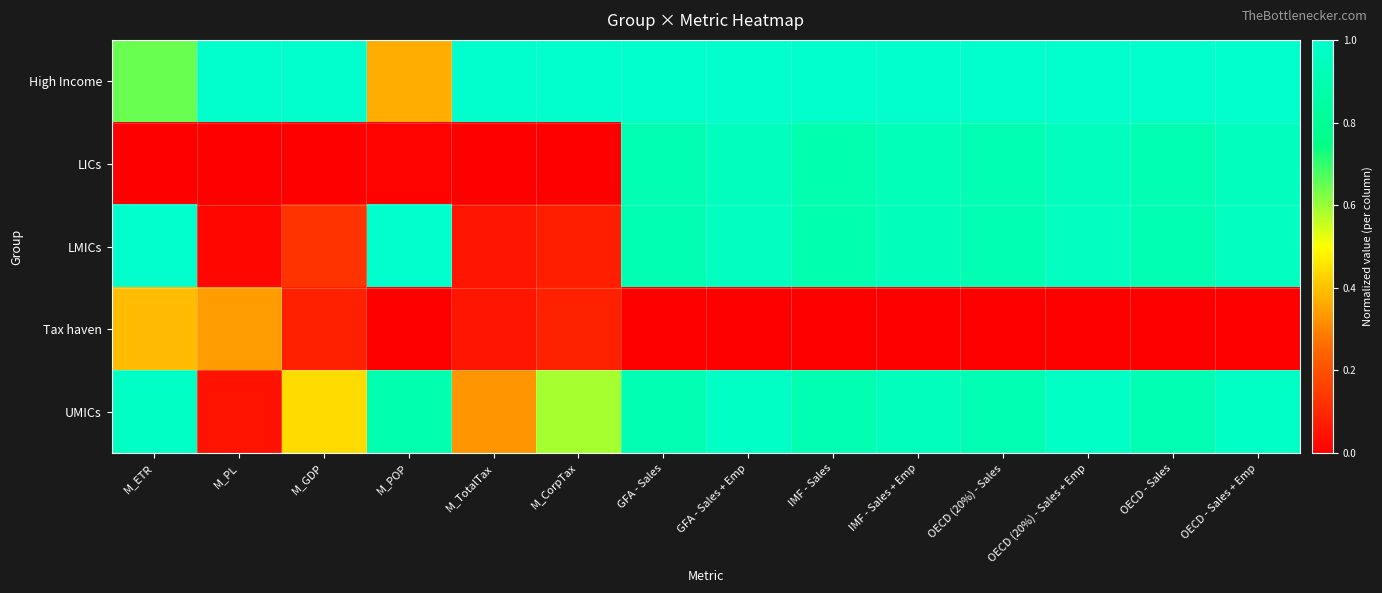

Reading right to left, list all the values displayed in this chart.

High Income: OECD - Sales + Emp=1.0	OECD - Sales=1.0	OECD (20%) - Sales + Emp=1.0	OECD (20%) - Sales=1.0	IMF - Sales + Emp=1.0	IMF - Sales=1.0	GFA - Sales + Emp=1.0	GFA - Sales=1.0	M_CorpTax=1.0	M_TotalTax=1.0	M_POP=0.4	M_GDP=1.0	M_PL=1.0	M_ETR=0.6
LICs: OECD - Sales + Emp=1.0	OECD - Sales=0.9	OECD (20%) - Sales + Emp=1.0	OECD (20%) - Sales=0.9	IMF - Sales + Emp=0.9	IMF - Sales=0.9	GFA - Sales + Emp=1.0	GFA - Sales=0.9	M_CorpTax=0.0	M_TotalTax=0.0	M_POP=0.0	M_GDP=0.0	M_PL=0.0	M_ETR=0.0
LMICs: OECD - Sales + Emp=1.0	OECD - Sales=0.9	OECD (20%) - Sales + Emp=1.0	OECD (20%) - Sales=0.9	IMF - Sales + Emp=0.9	IMF - Sales=0.9	GFA - Sales + Emp=1.0	GFA - Sales=0.9	M_CorpTax=0.1	M_TotalTax=0.1	M_POP=1.0	M_GDP=0.1	M_PL=0.0	M_ETR=1.0
Tax haven: OECD - Sales + Emp=0.0	OECD - Sales=0.0	OECD (20%) - Sales + Emp=0.0	OECD (20%) - Sales=0.0	IMF - Sales + Emp=0.0	IMF - Sales=0.0	GFA - Sales + Emp=0.0	GFA - Sales=0.0	M_CorpTax=0.1	M_TotalTax=0.1	M_POP=0.0	M_GDP=0.1	M_PL=0.3	M_ETR=0.4
UMICs: OECD - Sales + Emp=1.0	OECD - Sales=0.9	OECD (20%) - Sales + Emp=1.0	OECD (20%) - Sales=0.9	IMF - Sales + Emp=0.9	IMF - Sales=0.9	GFA - Sales + Emp=1.0	GFA - Sales=0.9	M_CorpTax=0.6	M_TotalTax=0.3	M_POP=0.9	M_GDP=0.4	M_PL=0.0	M_ETR=1.0